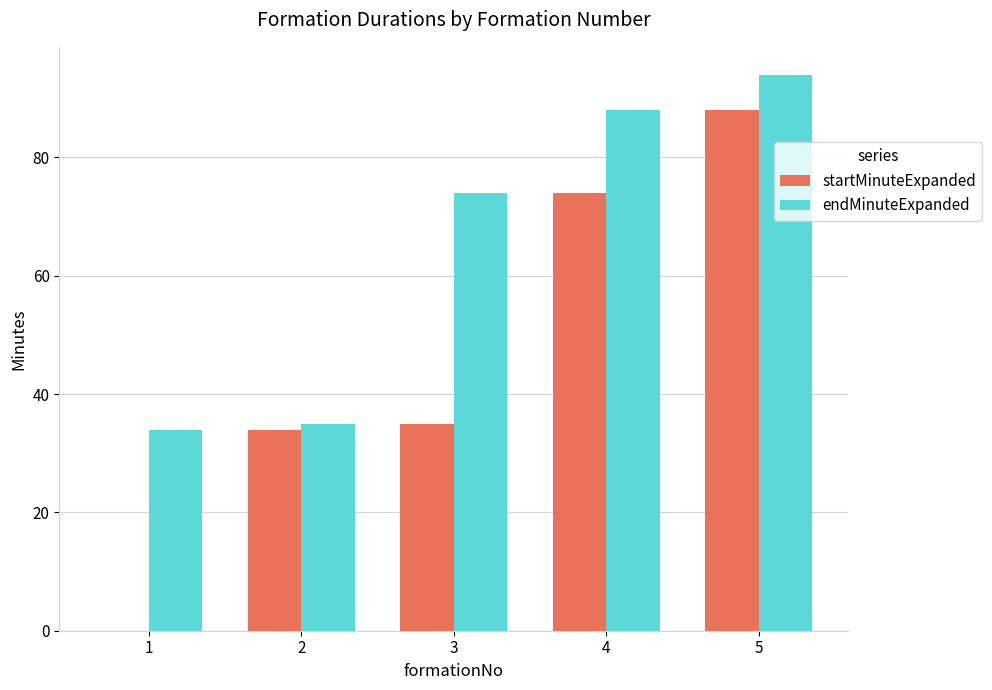

Read the endMinuteExpanded value at 5, to the nearest 5.

95